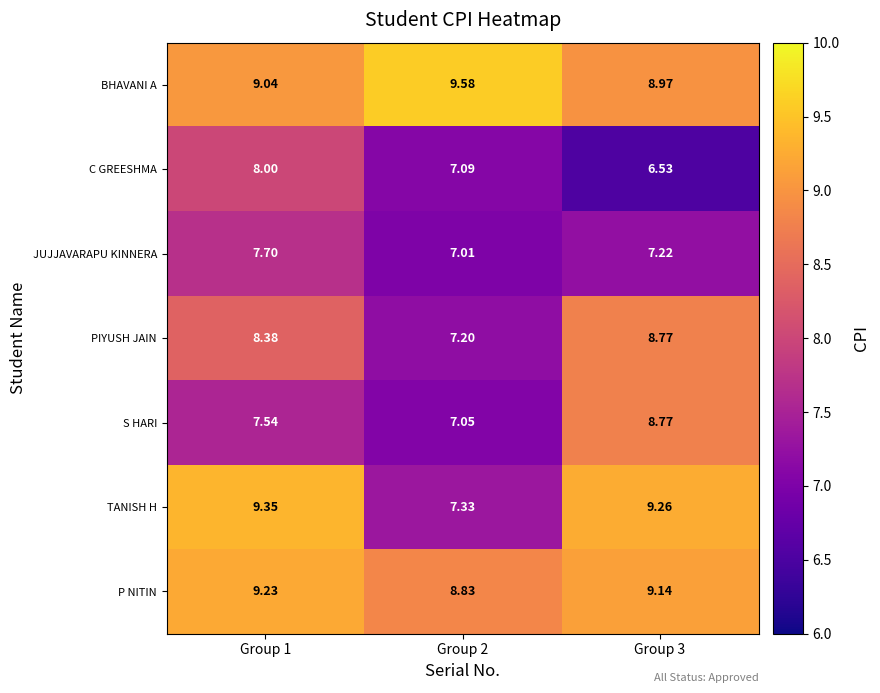

At Group 2, list the series in order from smallest to largest.

JUJJAVARAPU KINNERA, S HARI, C GREESHMA, PIYUSH JAIN, TANISH H, P NITIN, BHAVANI A